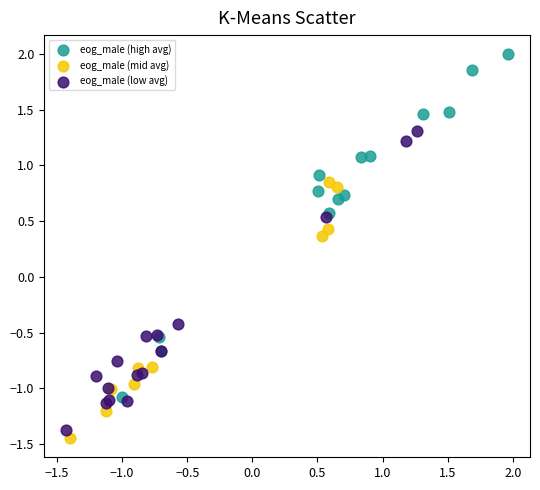

Which series has the largest Y range (max minus min)?

eog_male (high avg)